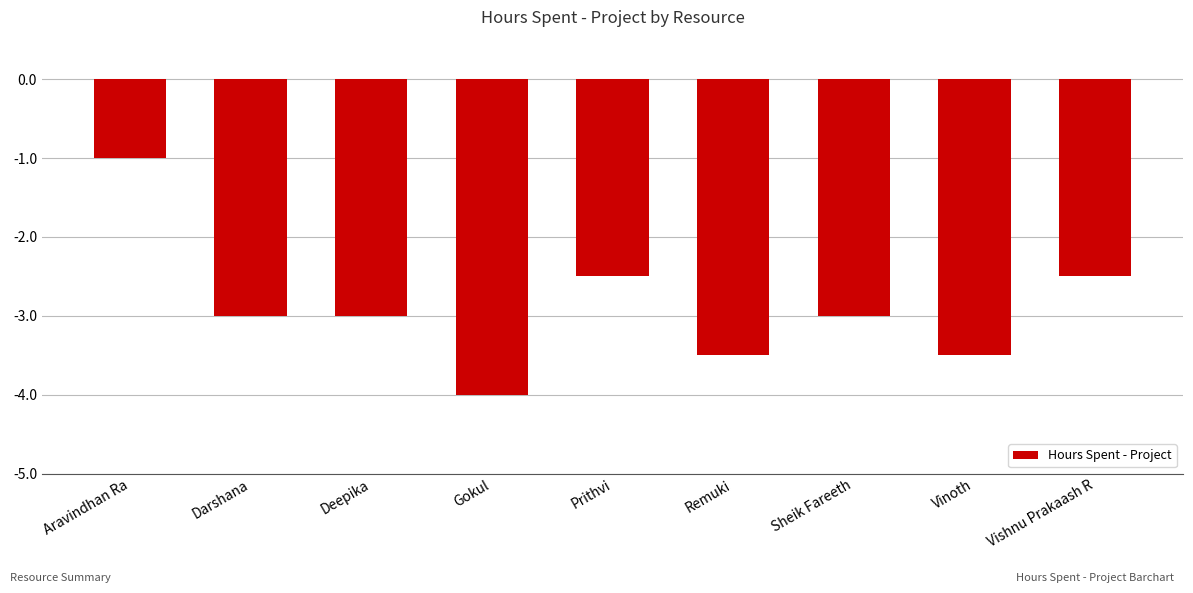

What is the label of the 8th bar from the left?

Vinoth